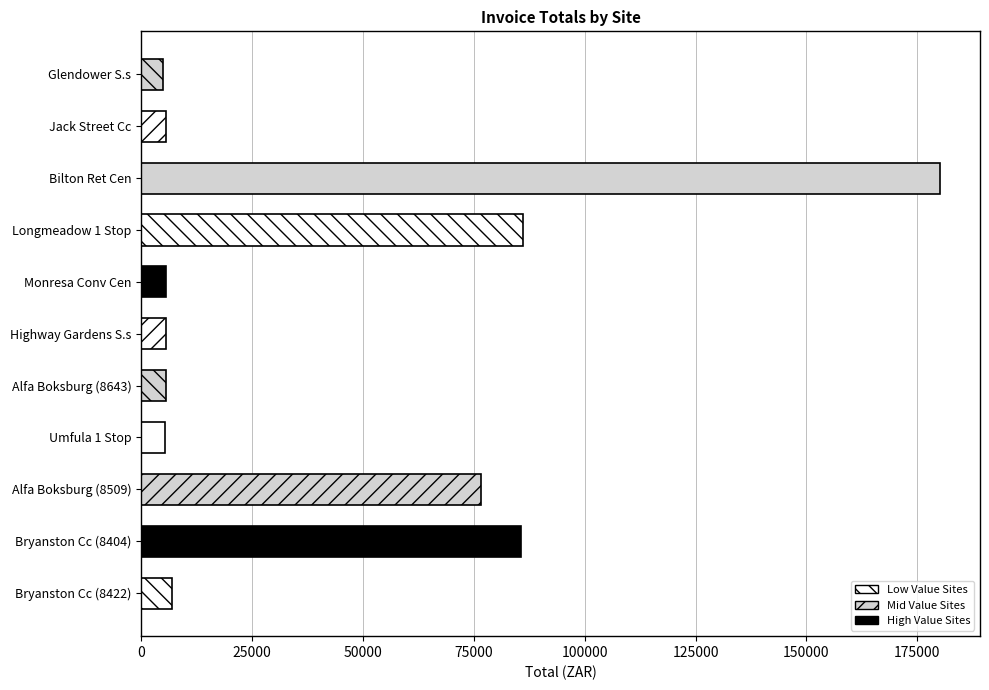

What is the average value?

42583.7